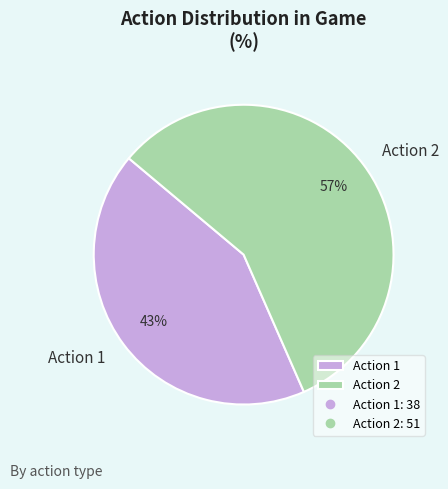

What is the largest slice in the pie chart?

Action 2